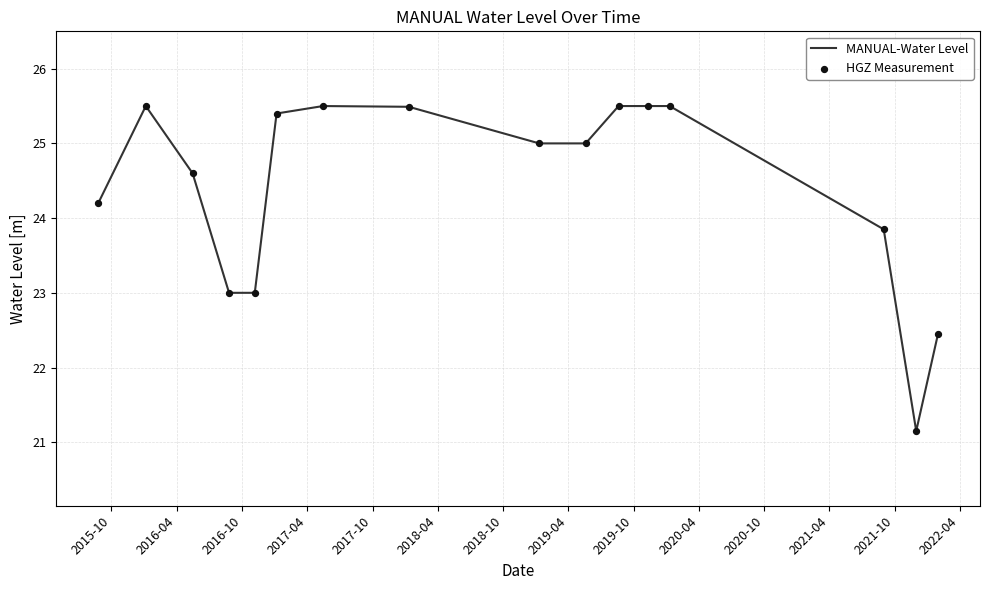

What is the difference between the maximum and minimum values?

4.4